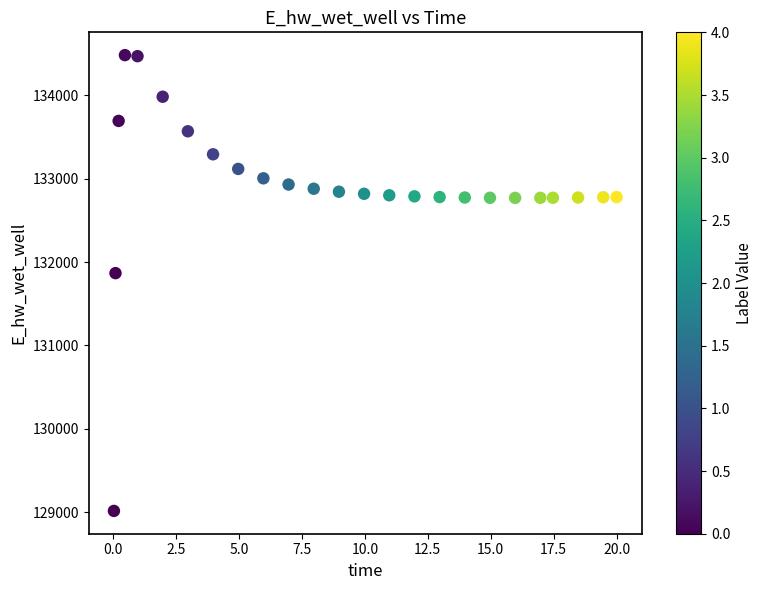

What is the range of X values (max minus min)?

20.0